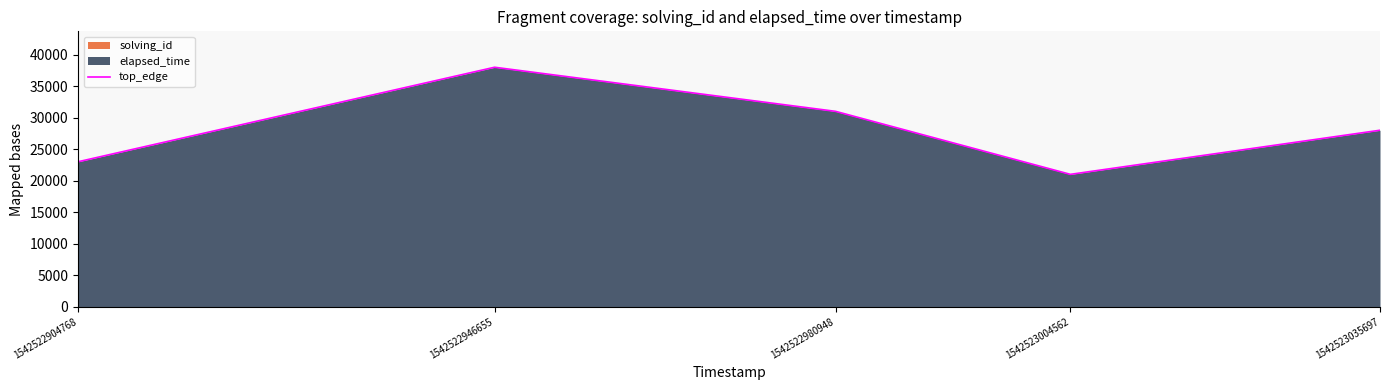

What is the change in value from 1542522946655 to 1542523035697?

-9997